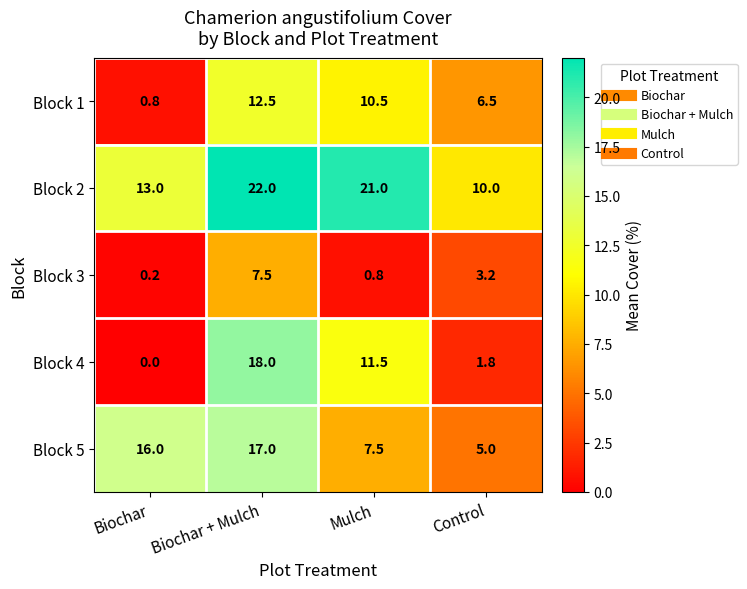

Which series has the largest total across all categories?

Block 2